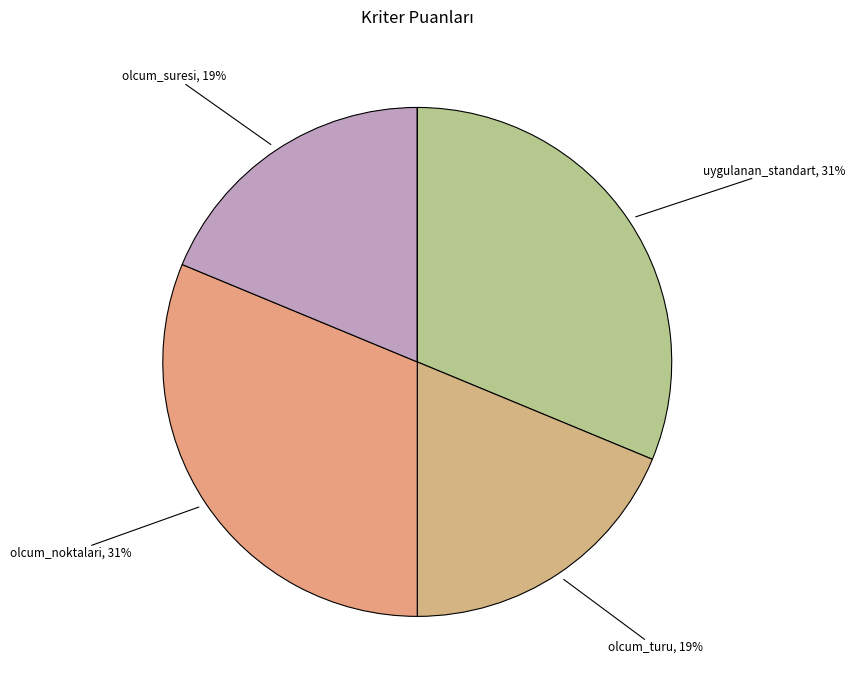

What is the largest slice in the pie chart?

uygulanan_standart